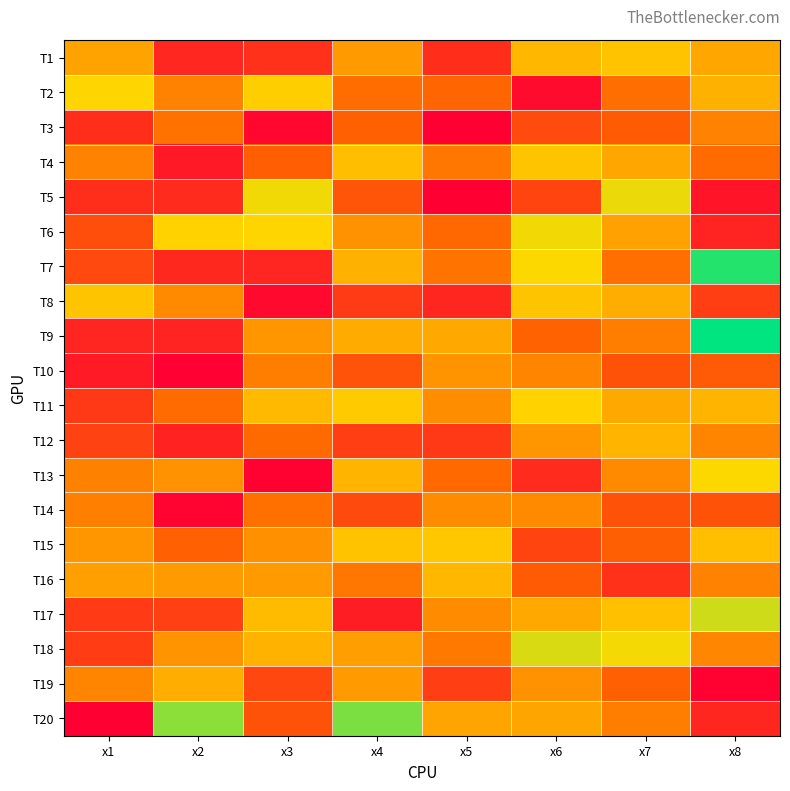

What is the total value across all series at x2?

101.6